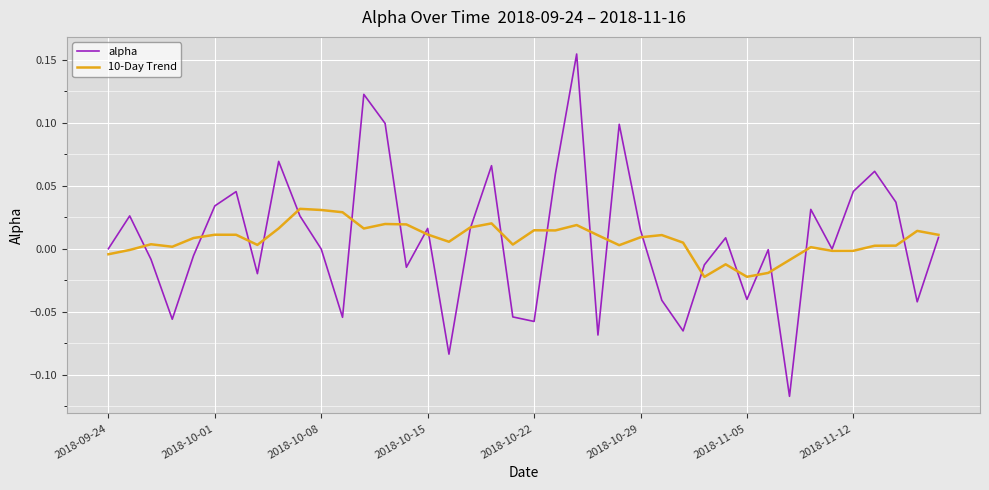

Which series has the largest range (max minus min)?

alpha